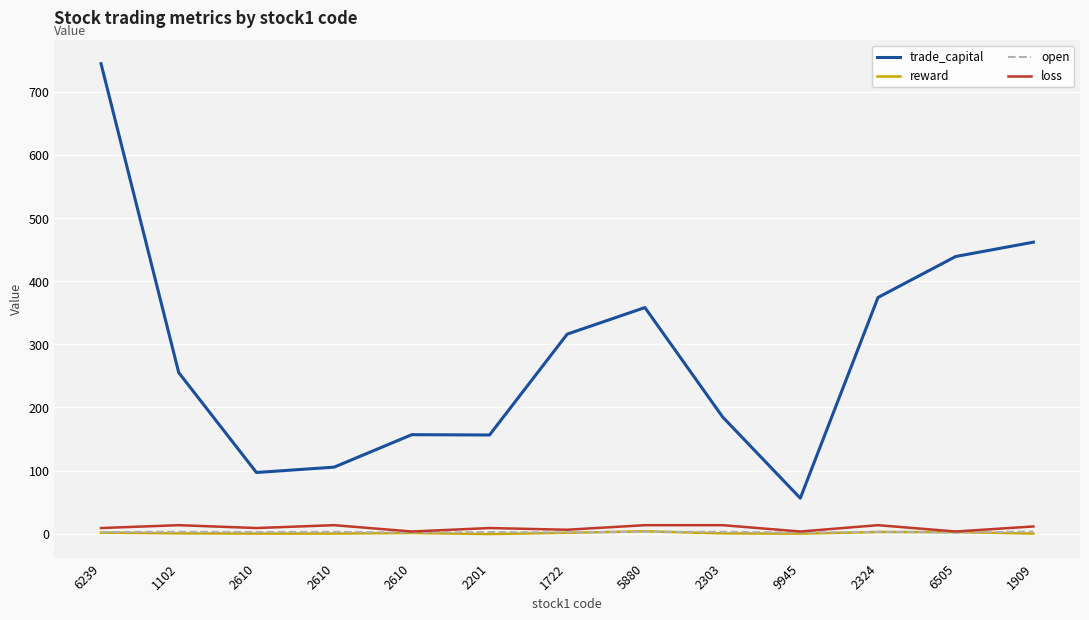

What is the sum of the reward values at 2610 and 6239?

1.9